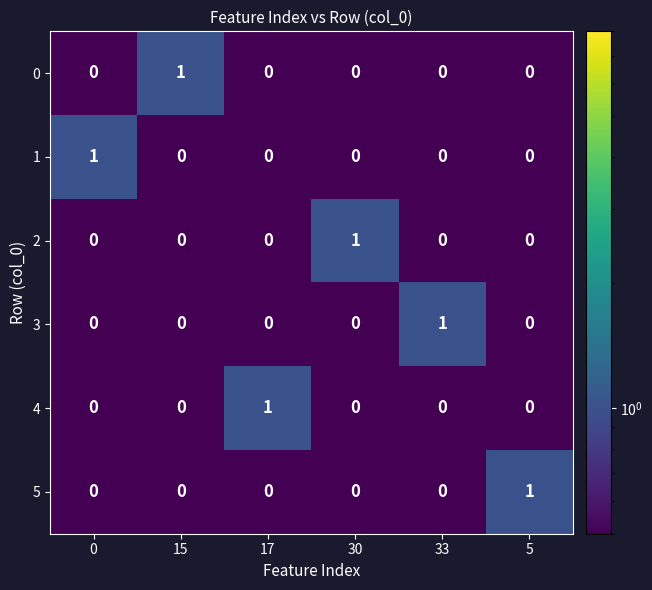

True or false: 3 has a value of -1 at 30.

False